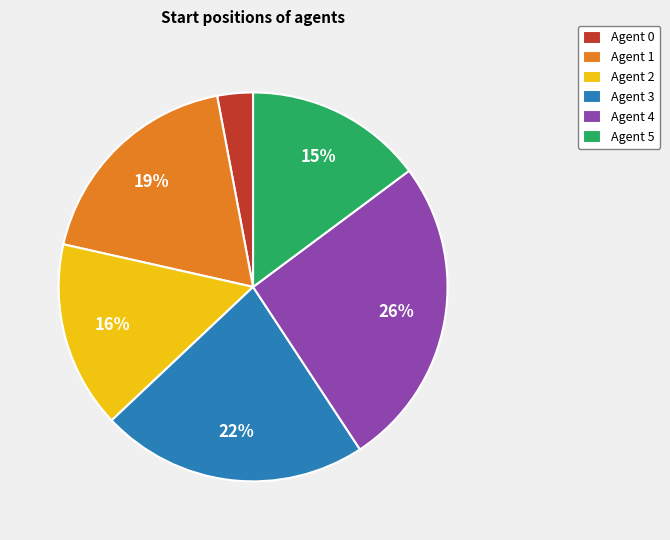

What percentage is the Agent 5 slice, to the nearest percent?

15%